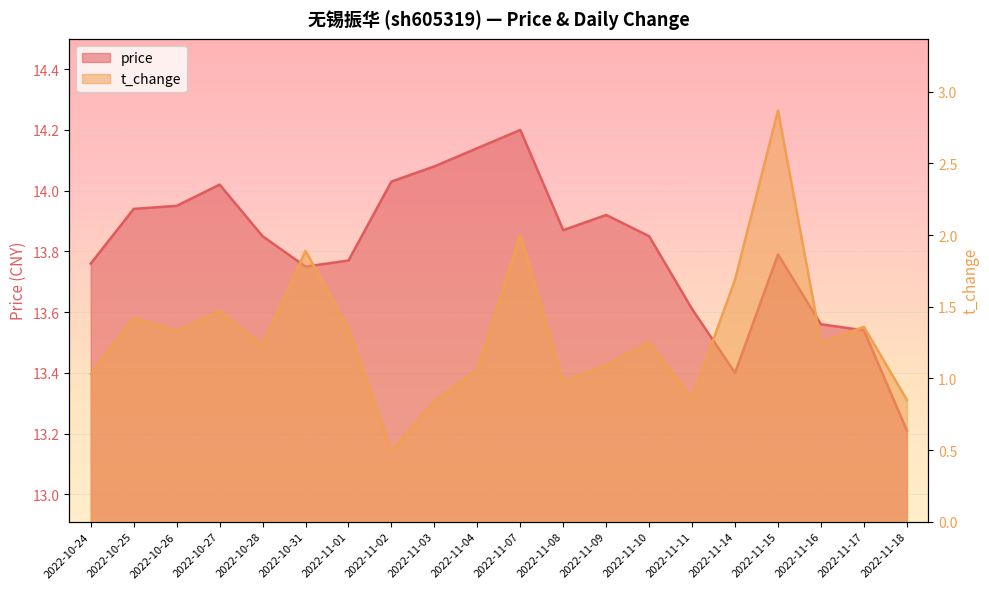

Count the number of data series in this chart.

2